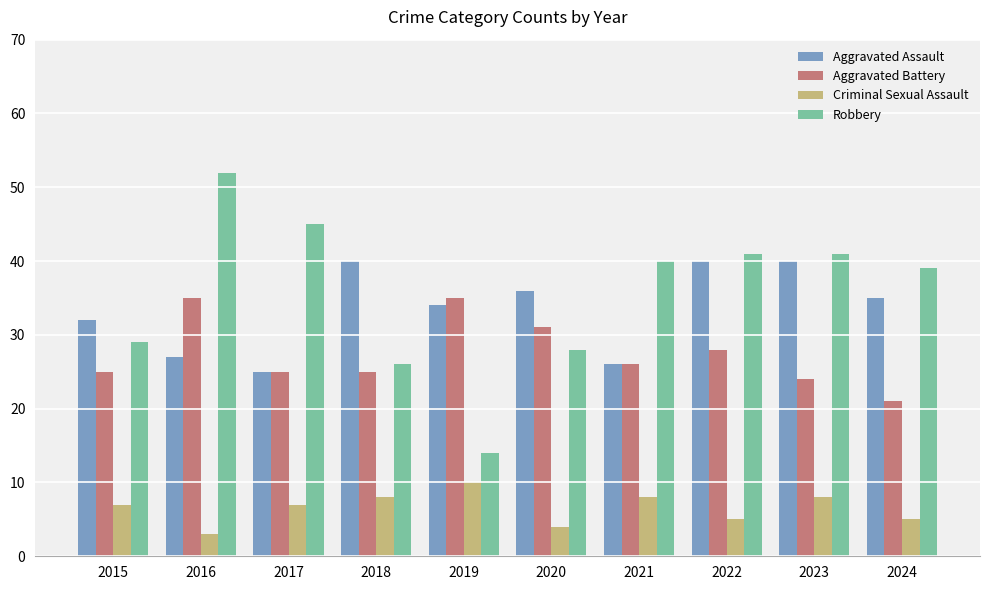

How many bars are there in total?

40